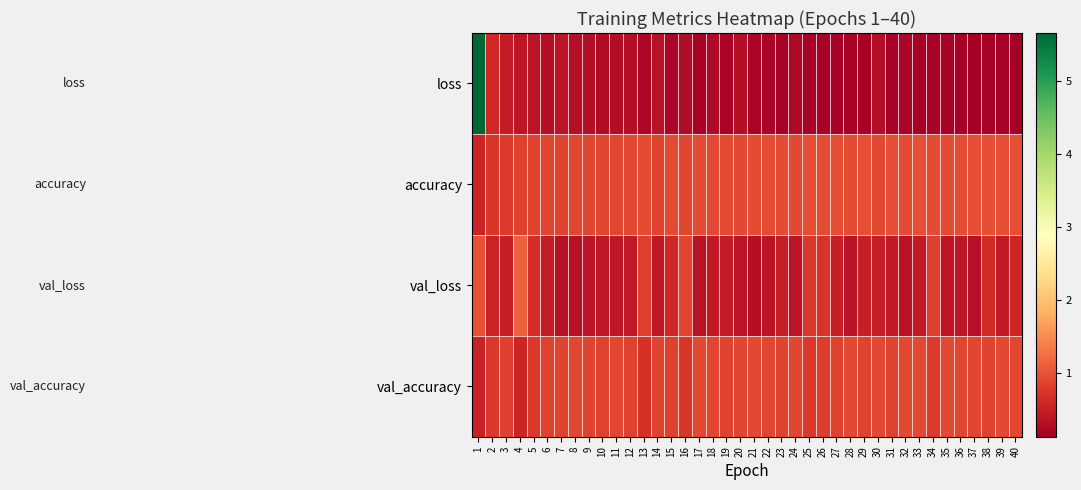

Reading left to right, transcribe all the data shown in this chart.

loss: 1=5.7	2=0.6	3=0.5	4=0.4	5=0.4	6=0.3	7=0.4	8=0.3	9=0.3	10=0.3	11=0.3	12=0.3	13=0.2	14=0.4	15=0.2	16=0.3	17=0.2	18=0.3	19=0.2	20=0.3	21=0.2	22=0.2	23=0.2	24=0.3	25=0.2	26=0.2	27=0.2	28=0.2	29=0.1	30=0.3	31=0.1	32=0.2	33=0.1	34=0.2	35=0.2	36=0.2	37=0.1	38=0.2	39=0.1	40=0.1
accuracy: 1=0.5	2=0.7	3=0.8	4=0.9	5=0.9	6=0.9	7=0.9	8=0.9	9=0.9	10=0.9	11=0.9	12=0.9	13=0.9	14=0.9	15=0.9	16=0.9	17=0.9	18=0.9	19=0.9	20=0.9	21=0.9	22=0.9	23=0.9	24=0.9	25=0.9	26=0.9	27=1.0	28=0.9	29=1.0	30=0.9	31=1.0	32=0.9	33=1.0	34=0.9	35=0.9	36=0.9	37=1.0	38=0.9	39=1.0	40=0.9
val_loss: 1=1.0	2=0.6	3=0.5	4=1.1	5=0.6	6=0.4	7=0.3	8=0.3	9=0.4	10=0.4	11=0.4	12=0.4	13=0.8	14=0.4	15=0.6	16=0.9	17=0.3	18=0.4	19=0.5	20=0.4	21=0.3	22=0.4	23=0.5	24=0.4	25=0.8	26=0.7	27=0.5	28=0.3	29=0.5	30=0.5	31=0.4	32=0.3	33=0.4	34=0.8	35=0.4	36=0.4	37=0.3	38=0.6	39=0.4	40=0.6
val_accuracy: 1=0.5	2=0.8	3=0.8	4=0.6	5=0.8	6=0.8	7=0.9	8=0.9	9=0.9	10=0.8	11=0.9	12=0.8	13=0.7	14=0.9	15=0.8	16=0.7	17=0.9	18=0.9	19=0.9	20=0.9	21=0.9	22=0.9	23=0.9	24=0.9	25=0.8	26=0.8	27=0.8	28=0.9	29=0.9	30=0.9	31=0.9	32=0.9	33=0.9	34=0.8	35=0.9	36=0.9	37=0.9	38=0.9	39=0.9	40=0.9